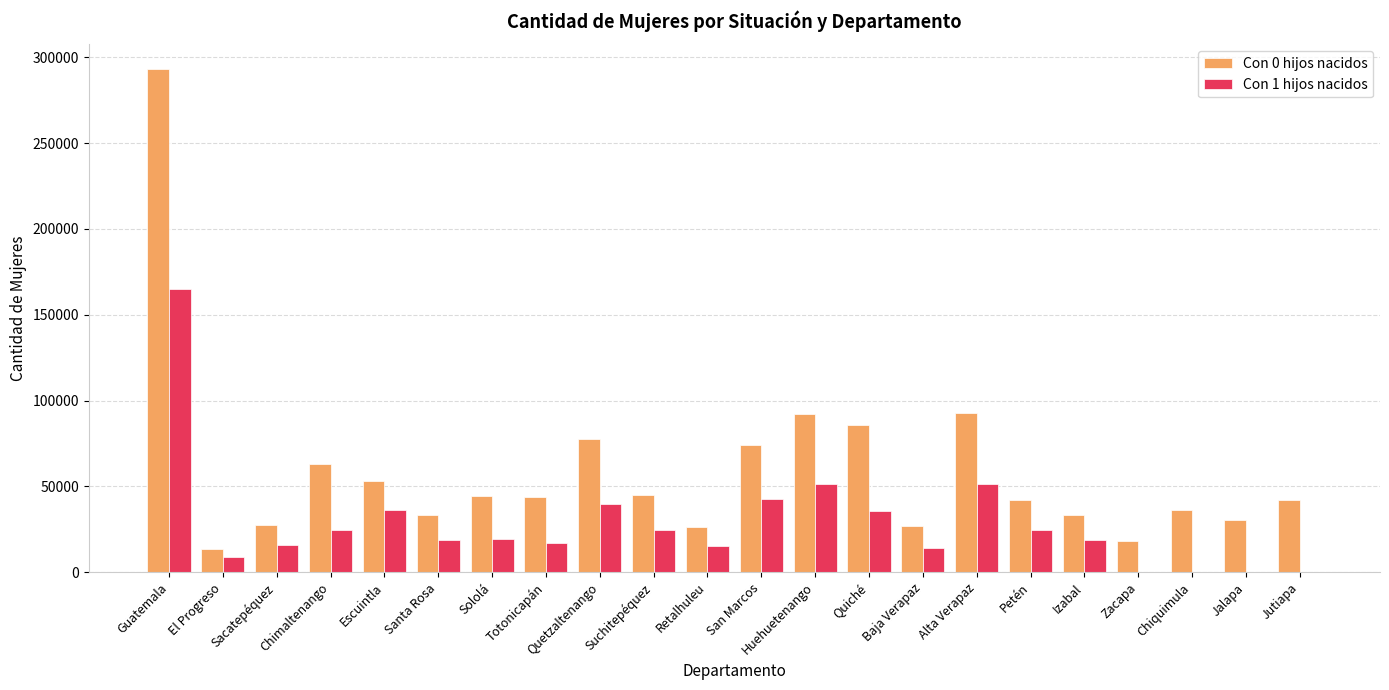

What is the greatest value displayed?

292817